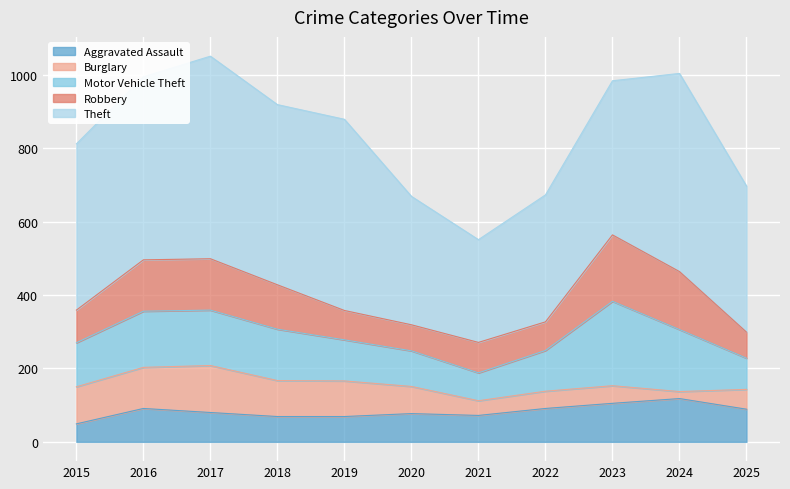

At which label does Motor Vehicle Theft first exceed 120?

2016